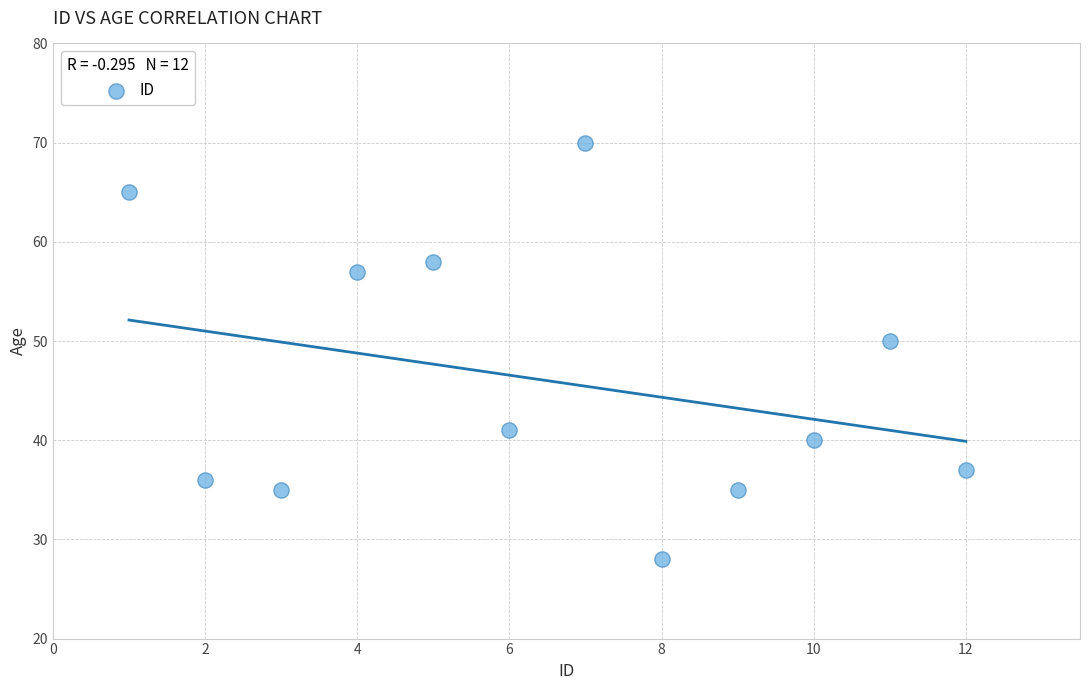

What is the average X value?

6